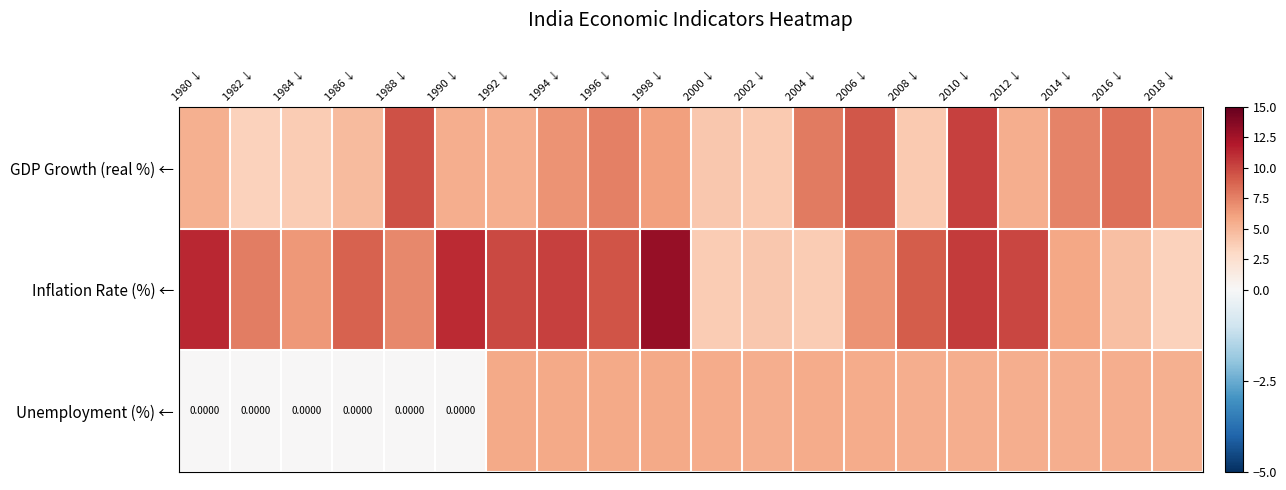

What is the difference between the second highest and second lowest values in the GDP Growth (real %) ← series?

5.8